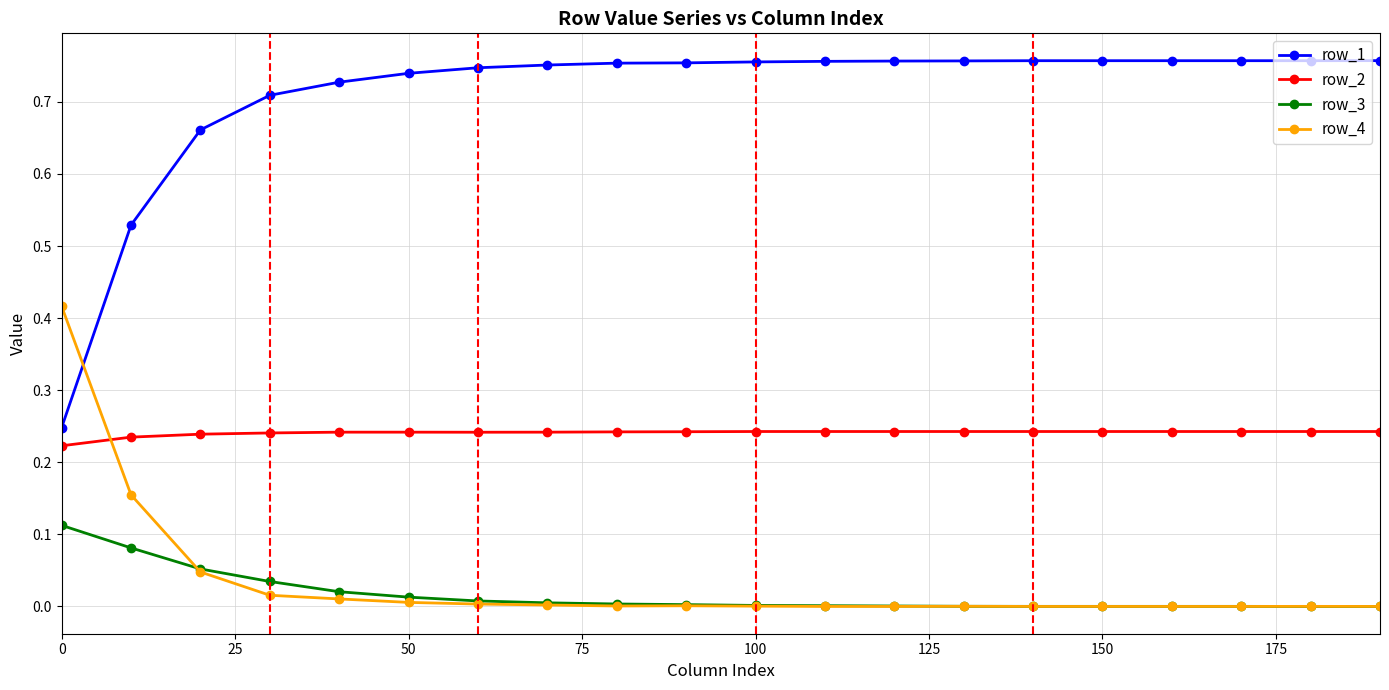

Which series has the largest total across all categories?

row_1